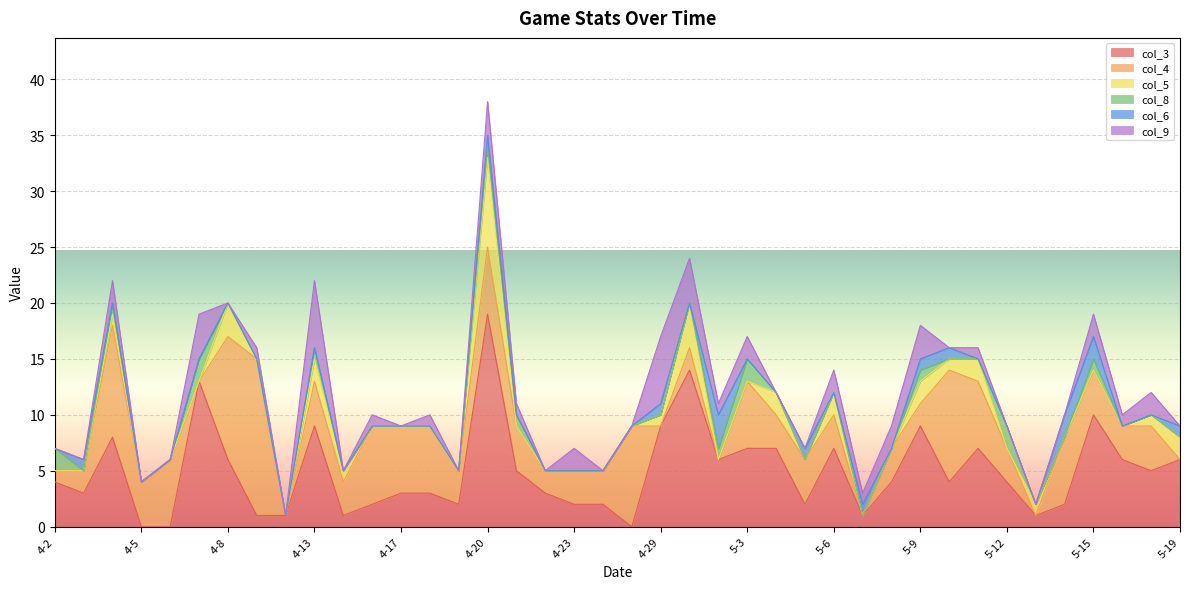

What is the maximum value shown in the chart?

19